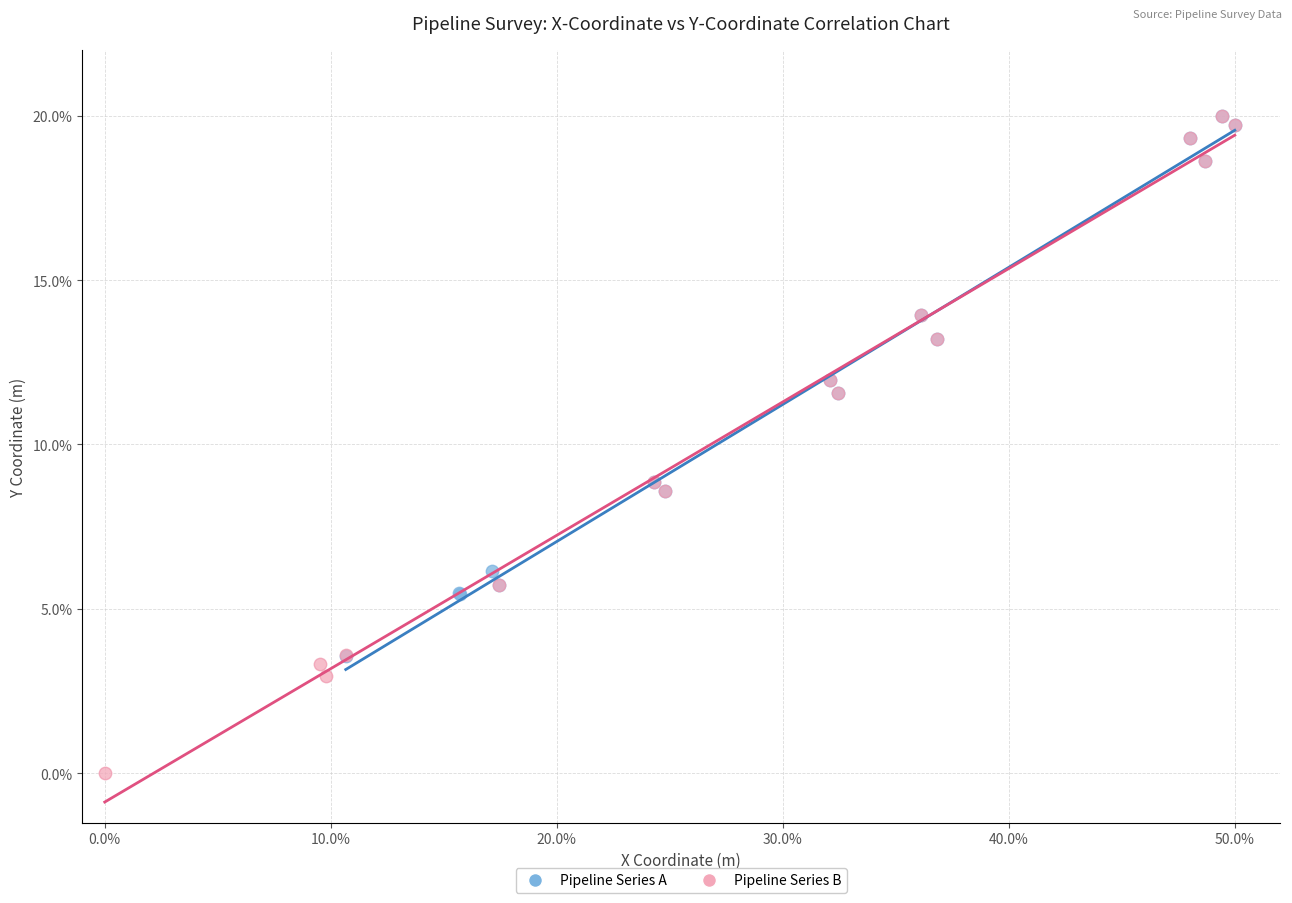

Which series has the widest spread of Y values?

Pipeline Series B